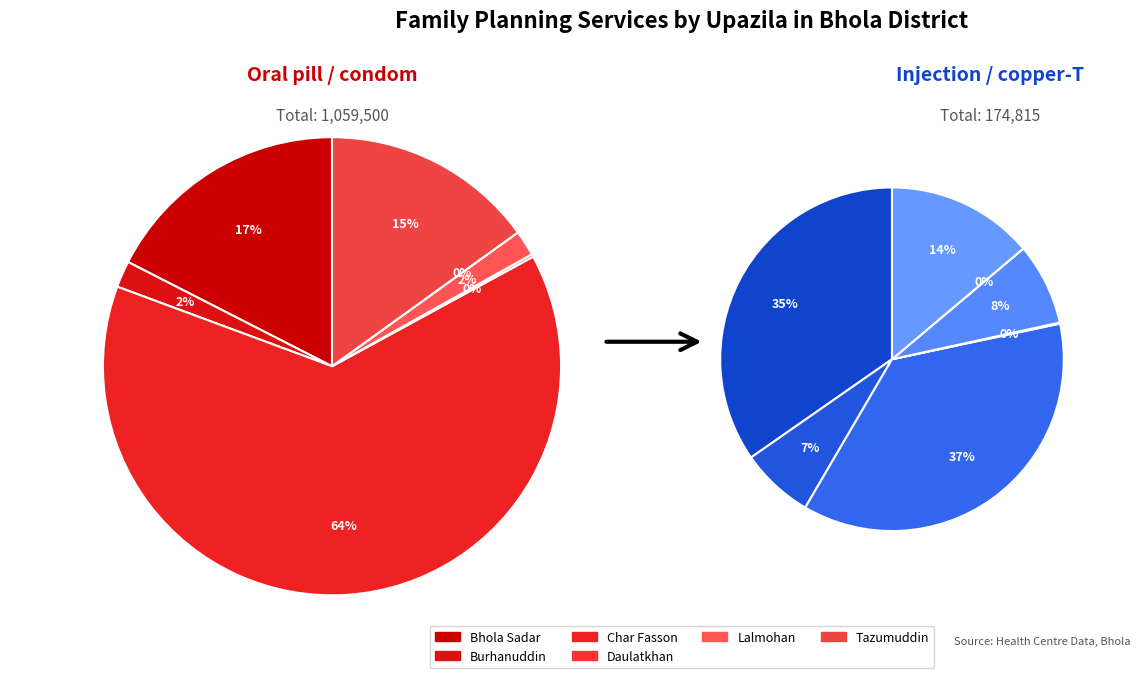

What is the largest slice in the pie chart?

Char Fasson